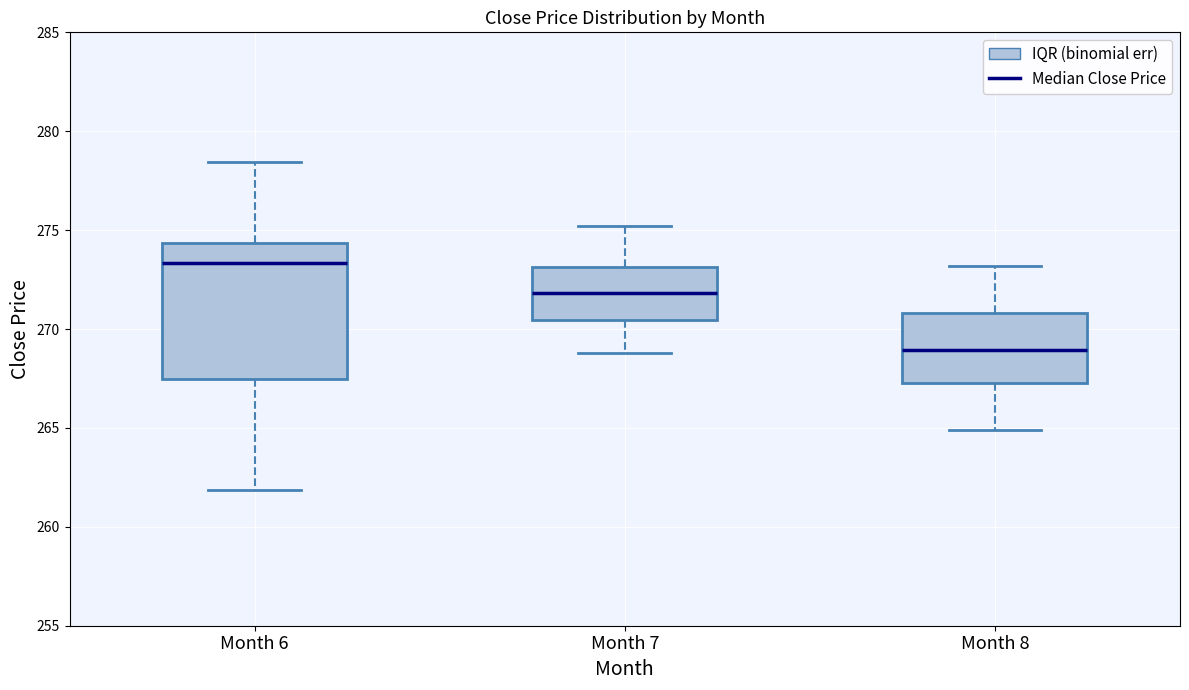

Which box's median line is the lowest?

Month 8